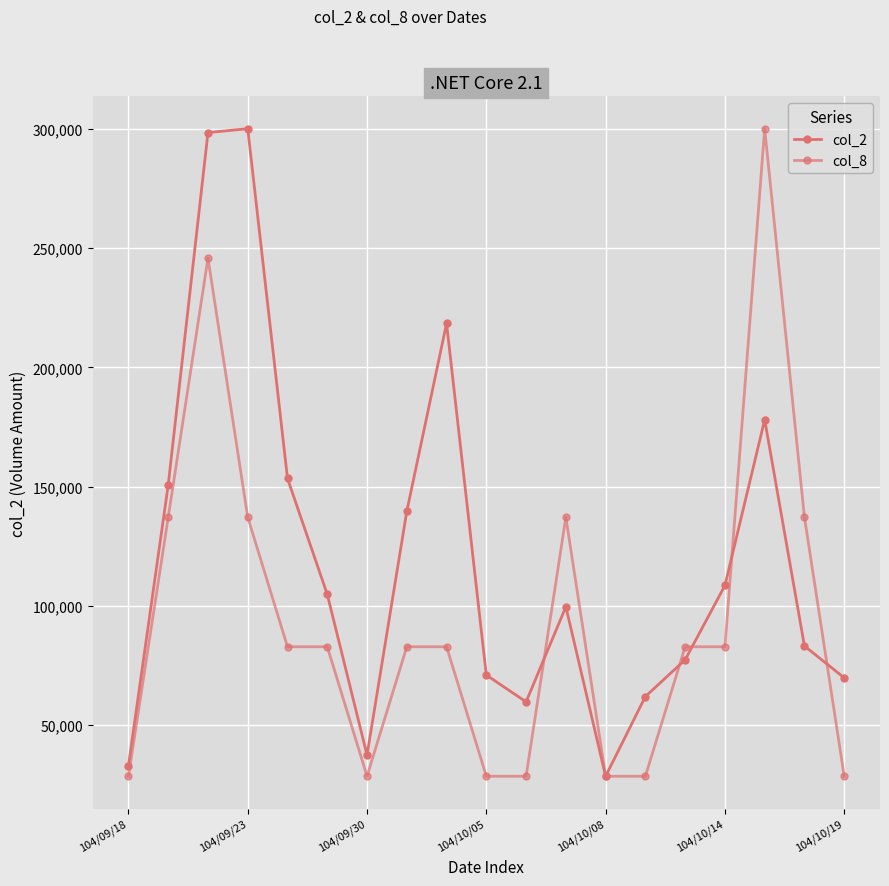

Is this an area chart (filled region under the line)?

No